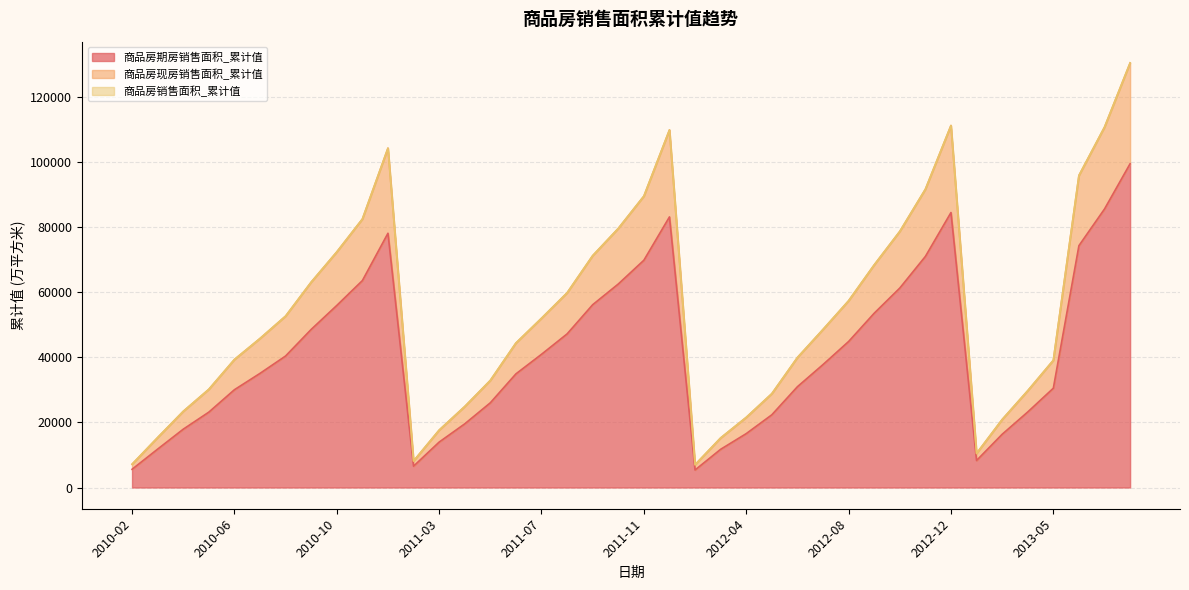

What is the difference between the maximum and minimum values in the 商品房现房销售面积_累计值 series?

123546.4